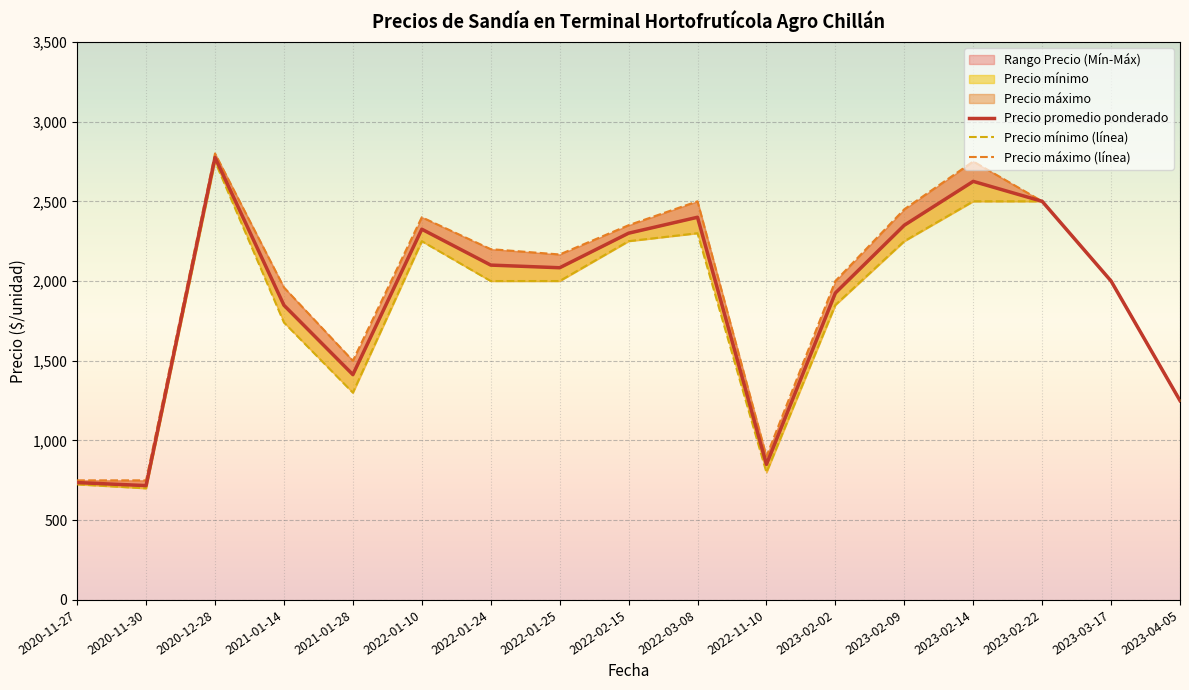

Which series has the largest total across all categories?

Precio máximo (línea)